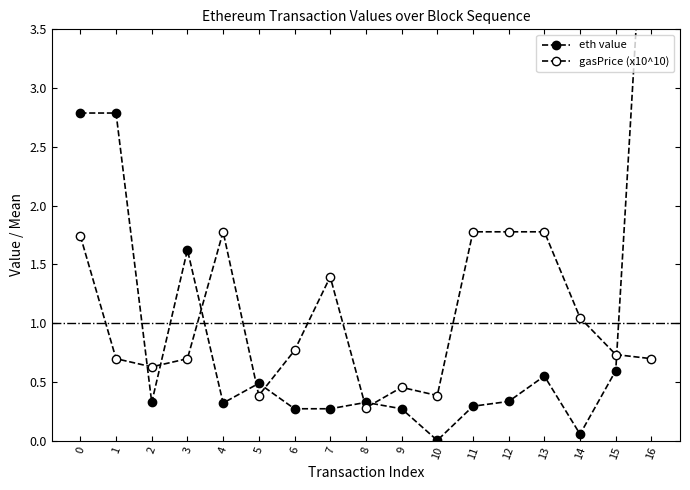

What is the value of the eth value point at the 16th from the left?

0.6